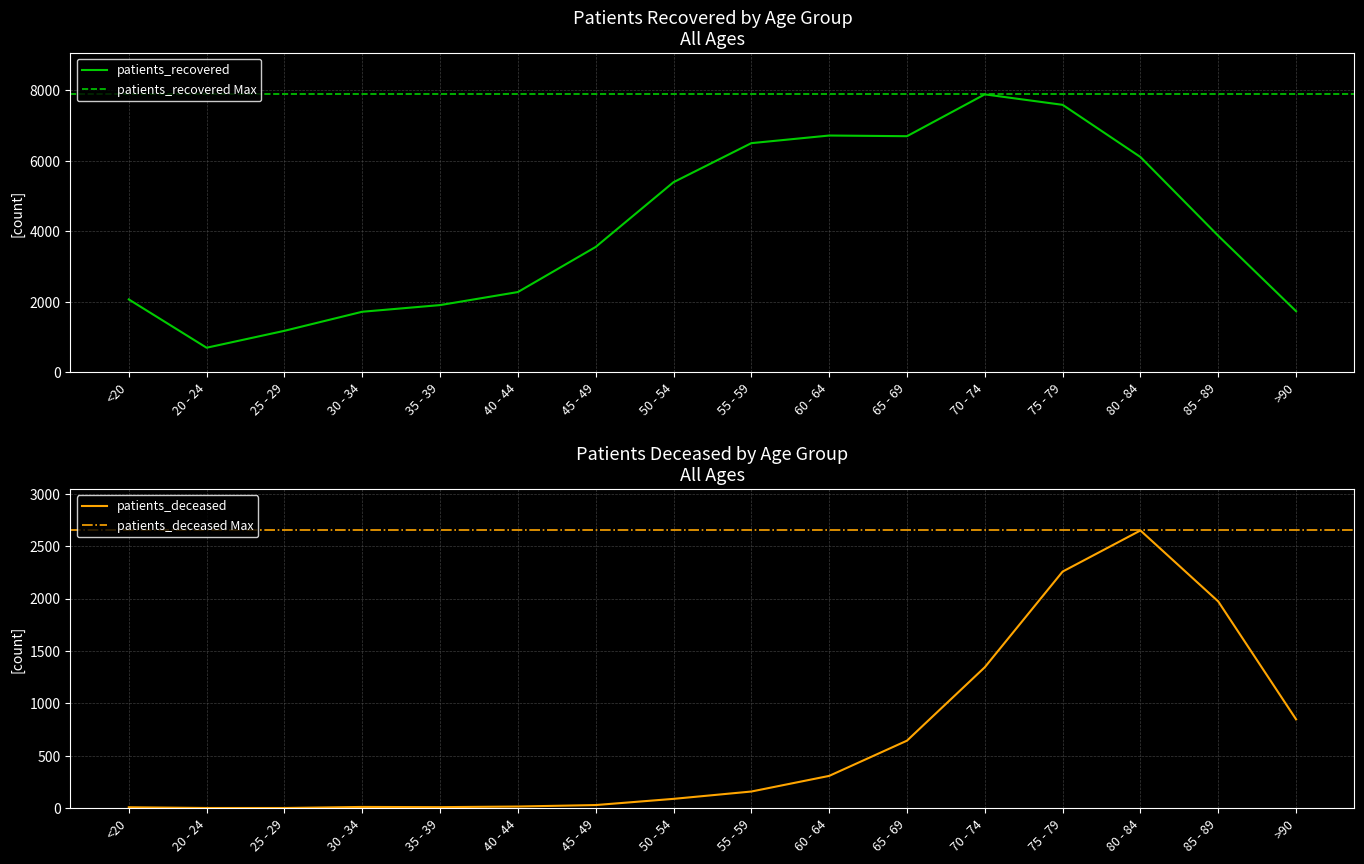

List the labels in order of patients_recovered value, smallest first.

20 - 24, 25 - 29, 30 - 34, >90, 35 - 39, <20, 40 - 44, 45 - 49, 85 - 89, 50 - 54, 80 - 84, 55 - 59, 65 - 69, 60 - 64, 75 - 79, 70 - 74